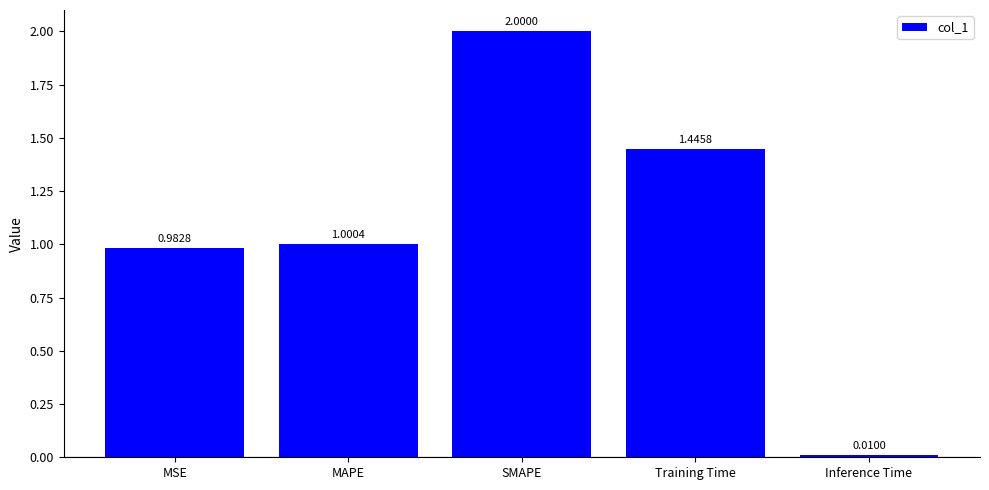

What is the change in value from MSE to Training Time?

+0.5